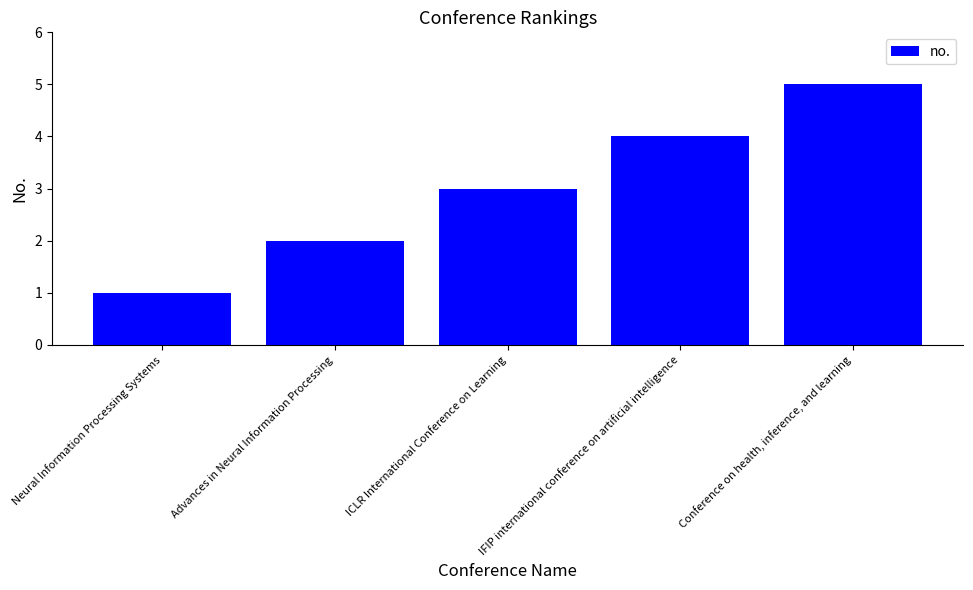

Is it true that the value at Advances in Neural Information Processing is 2?

True